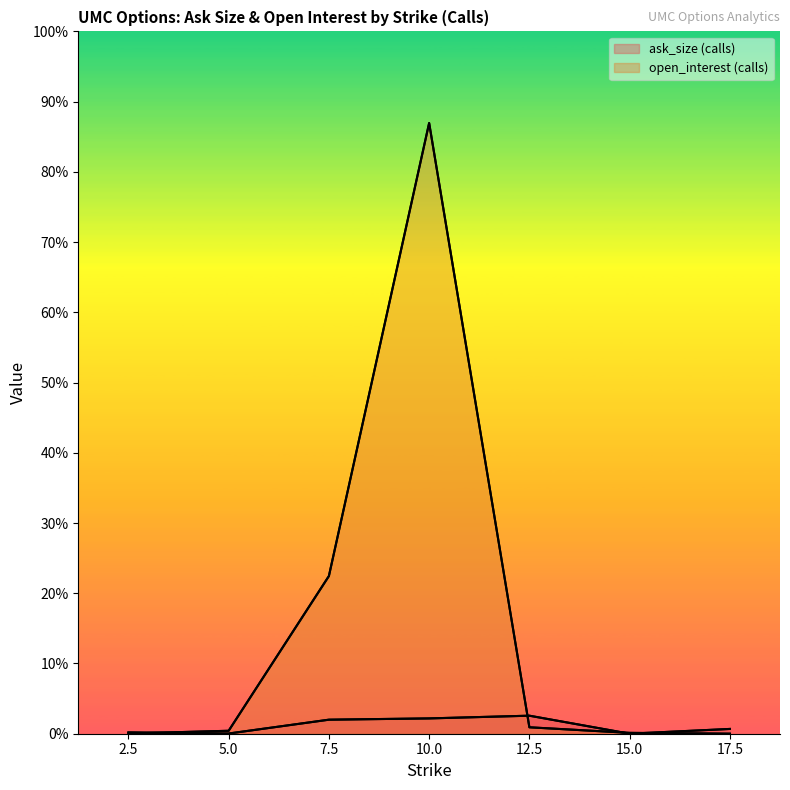

What are all the series names shown in the legend?

ask_size (calls), open_interest (calls)